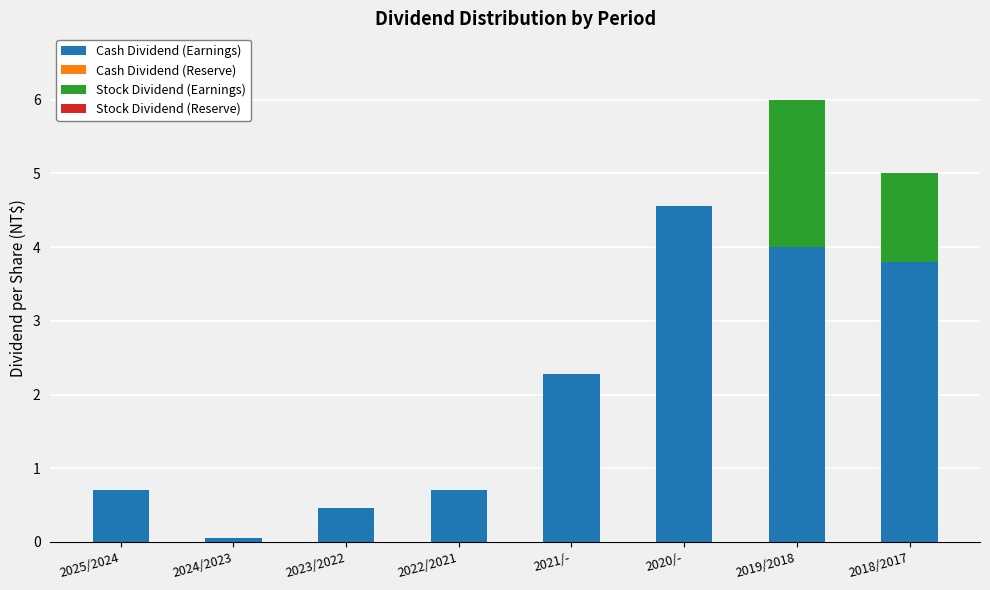

Reading left to right, transcribe the values for Cash Dividend (Earnings).

2025/2024=0.7	2024/2023=0.1	2023/2022=0.5	2022/2021=0.7	2021/-=2.3	2020/-=4.6	2019/2018=4.0	2018/2017=3.8